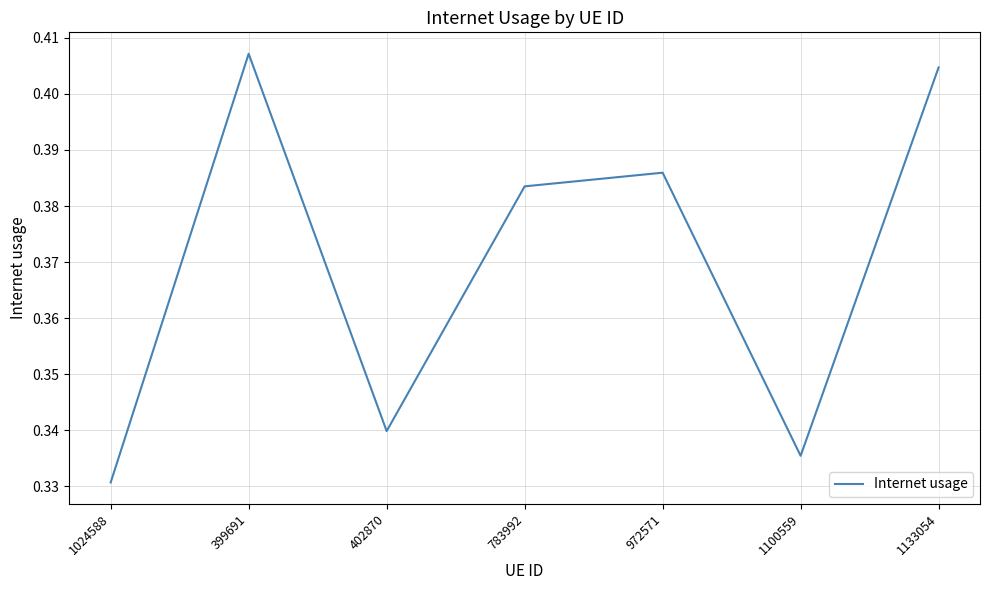

At which category does the data reach its first local valley?

402870